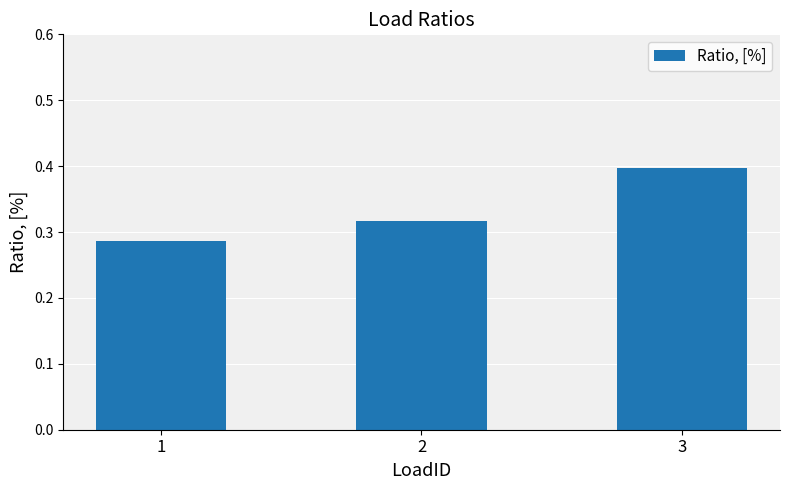

The chart shows a value of 0.6 at 3. True or false?

False